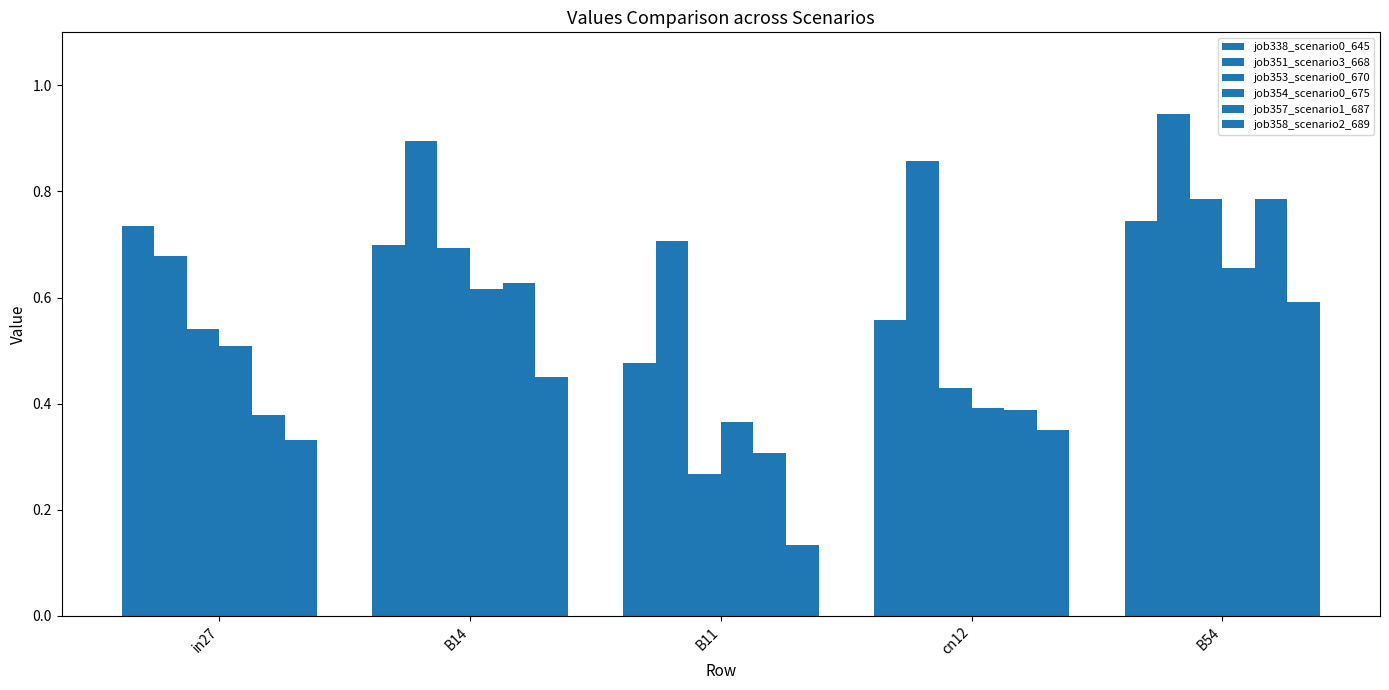

What is the value of the job338_scenario0_645 bar at the 3rd from the left?

0.5